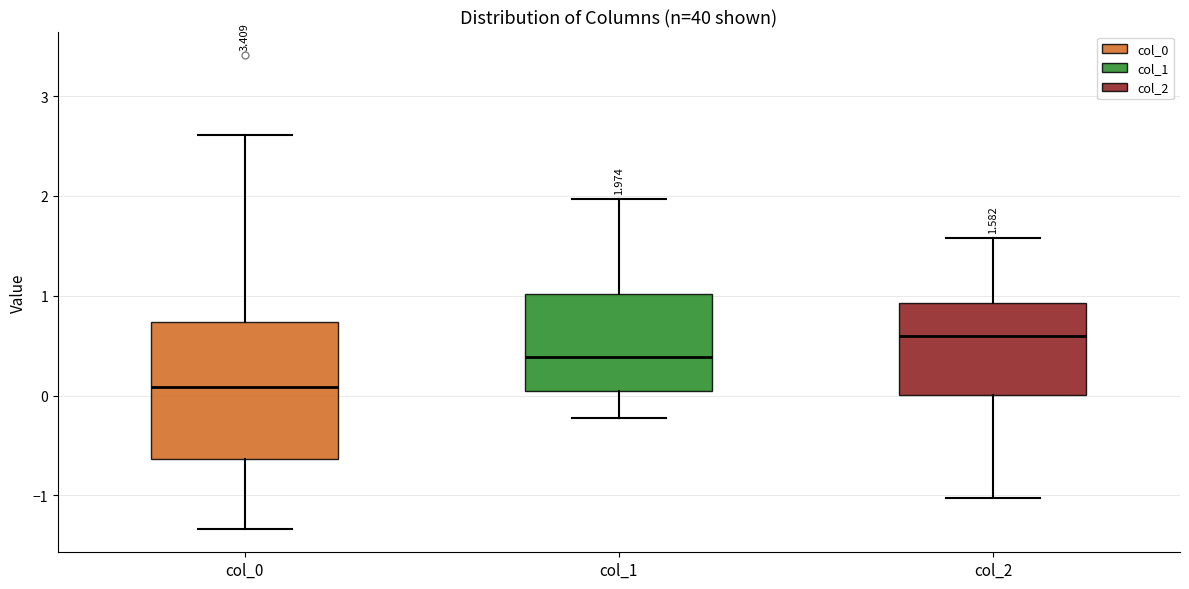

Which box has the highest median line?

col_2